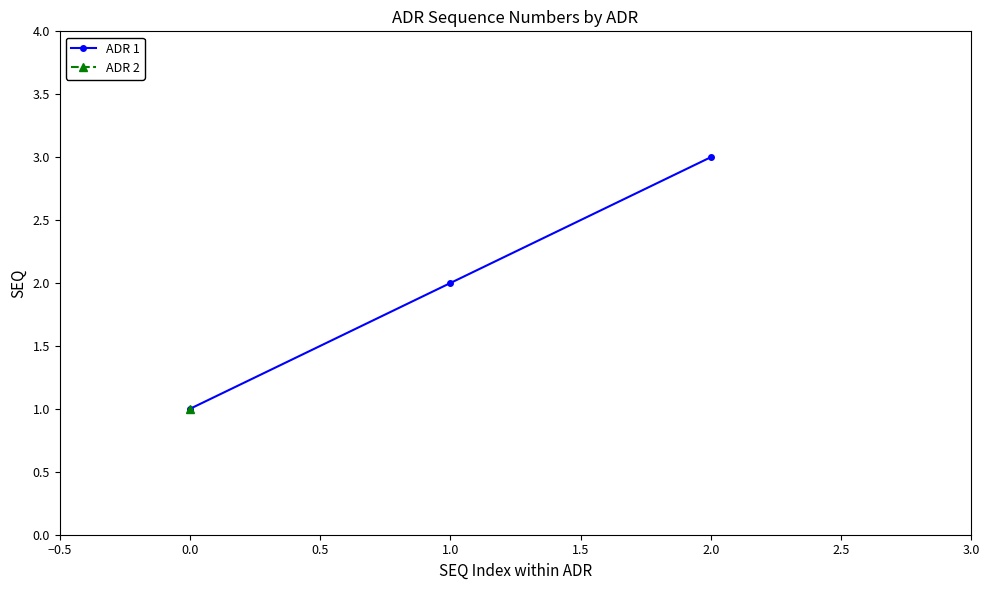

Which category has the highest value in the ADR 1 series?

2.0